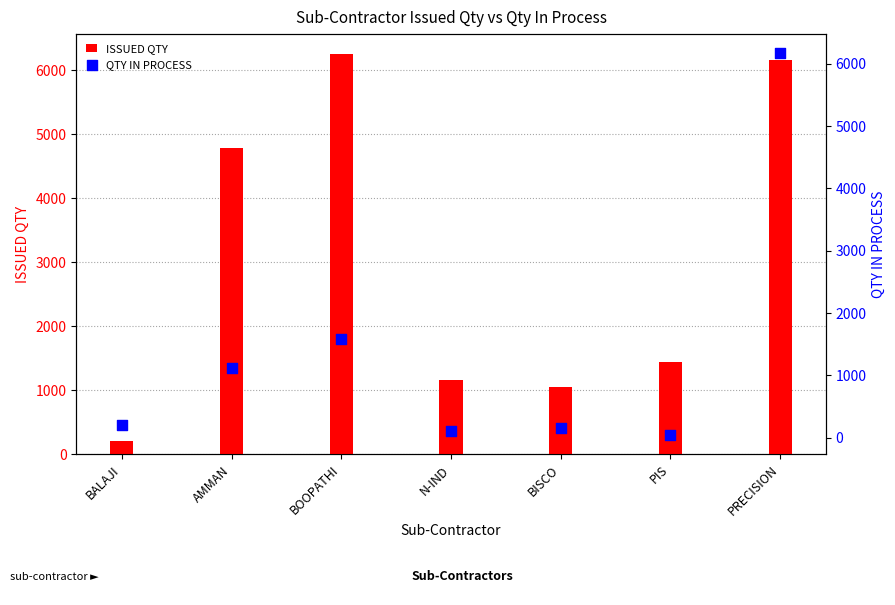

What are all the series names shown in the legend?

ISSUED QTY, QTY IN PROCESS